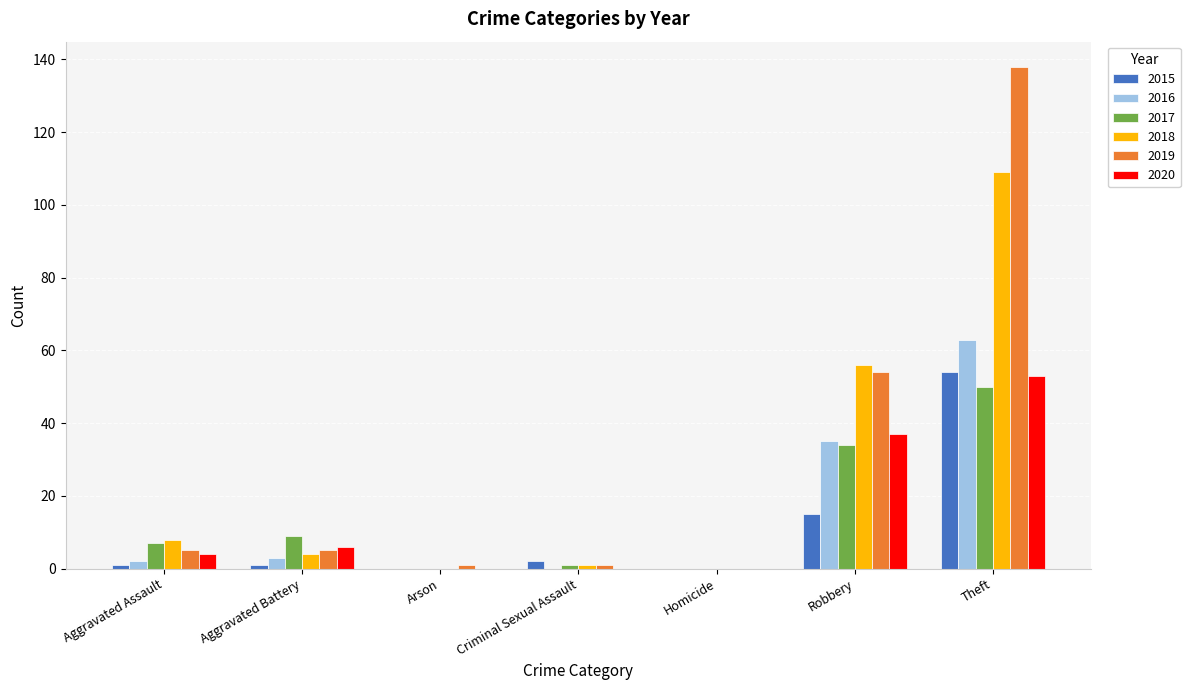

What is the sum of all 2020 values?

100